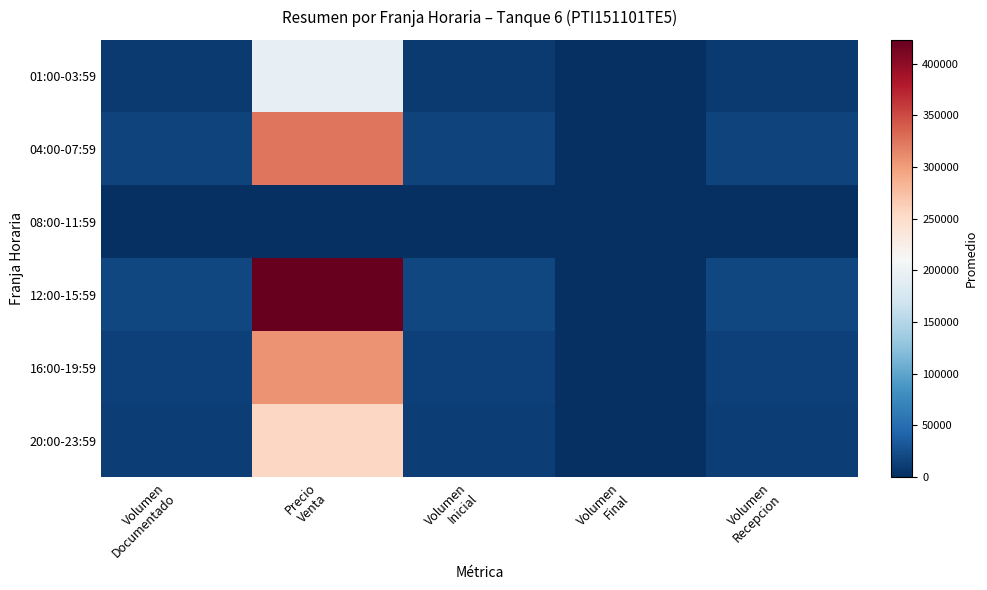

Which series has the largest range (max minus min)?

12:00-15:59